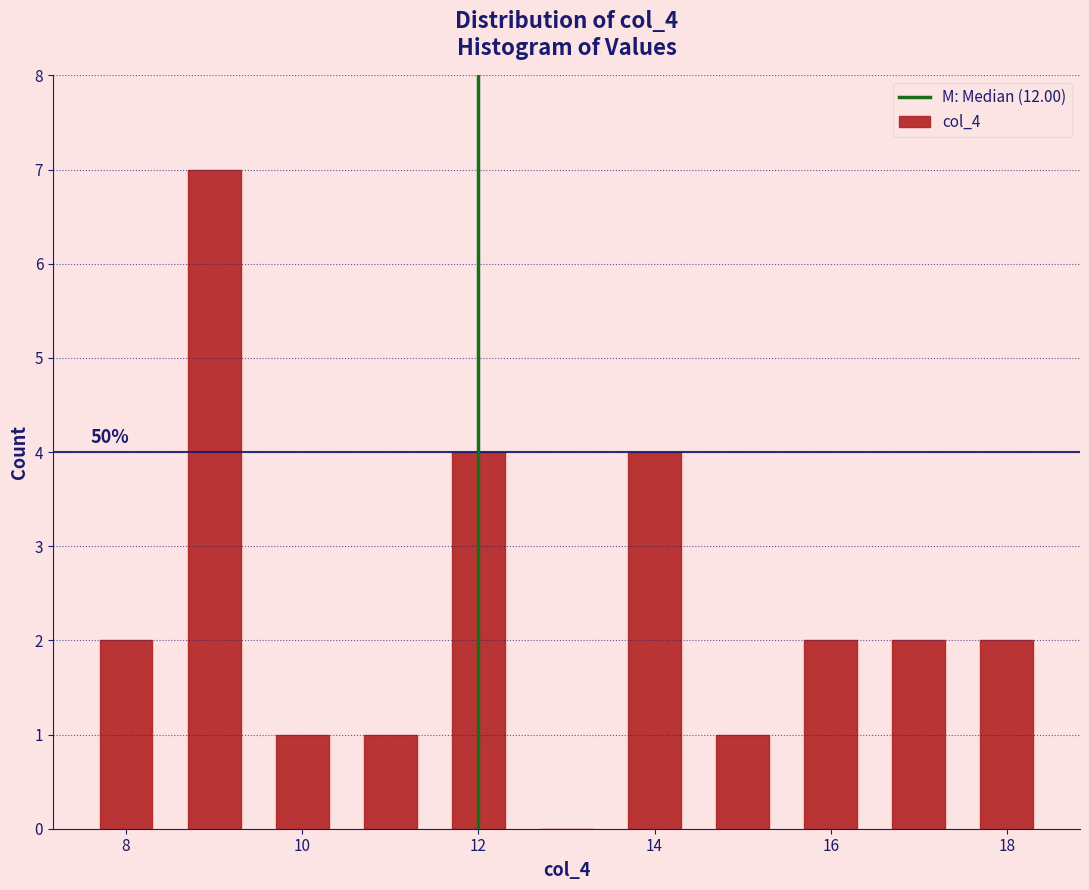

Over which range of the x-axis is the bar tallest?

8.5 to 9.5